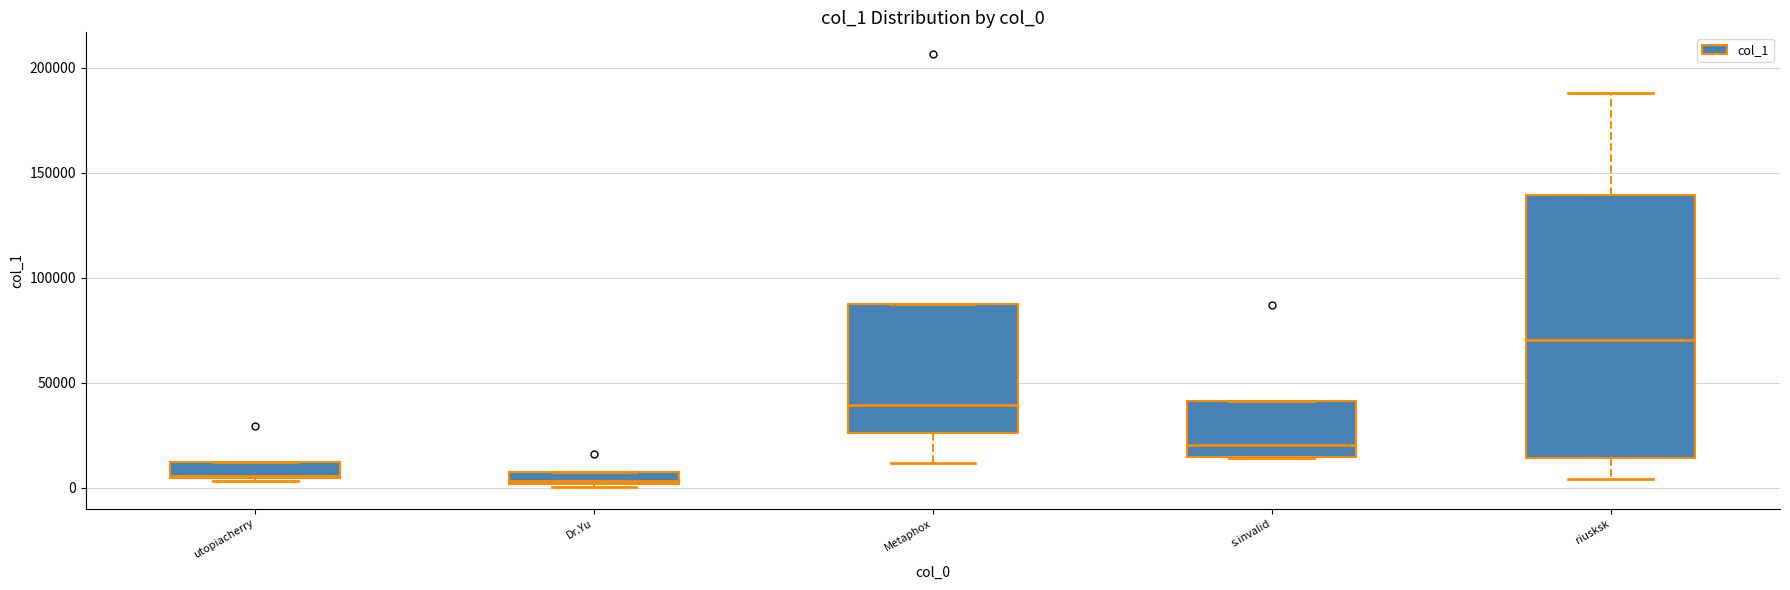

Which box is the tallest, from its lower edge to its upper edge?

riusksk